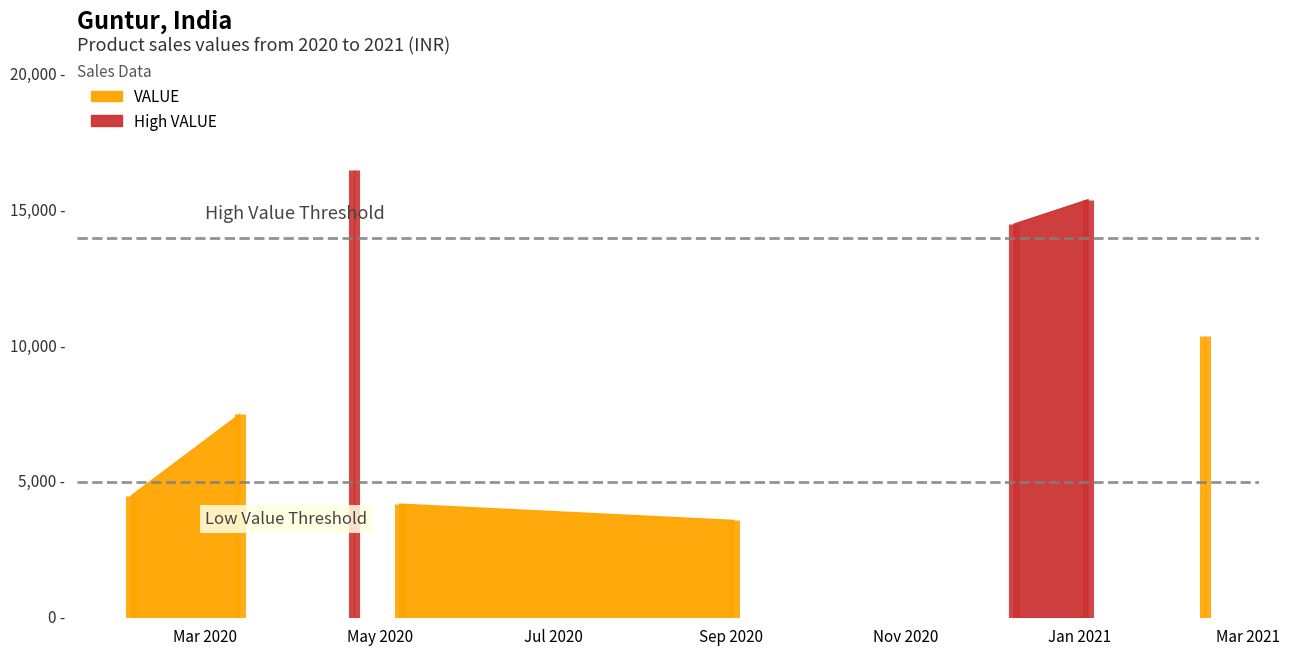

What is the maximum value shown in the chart?

16500